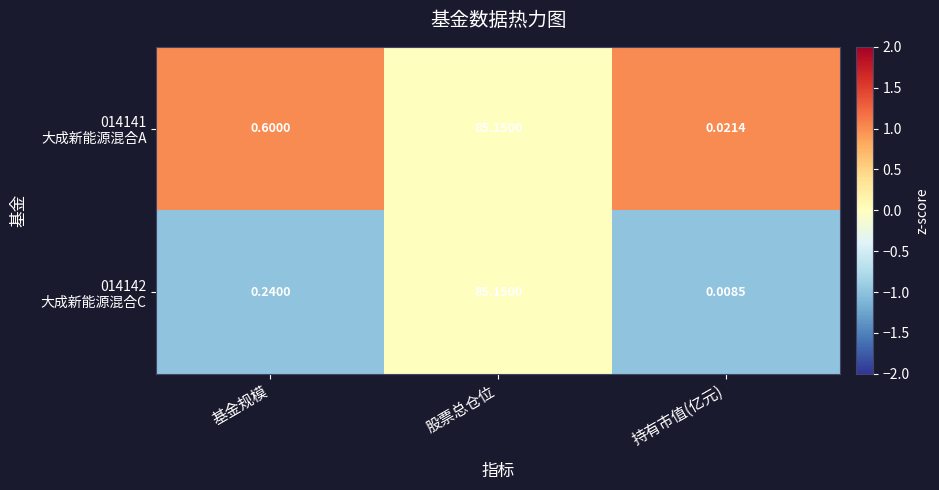

At which category does the chart reach its peak across all series?

股票总仓位